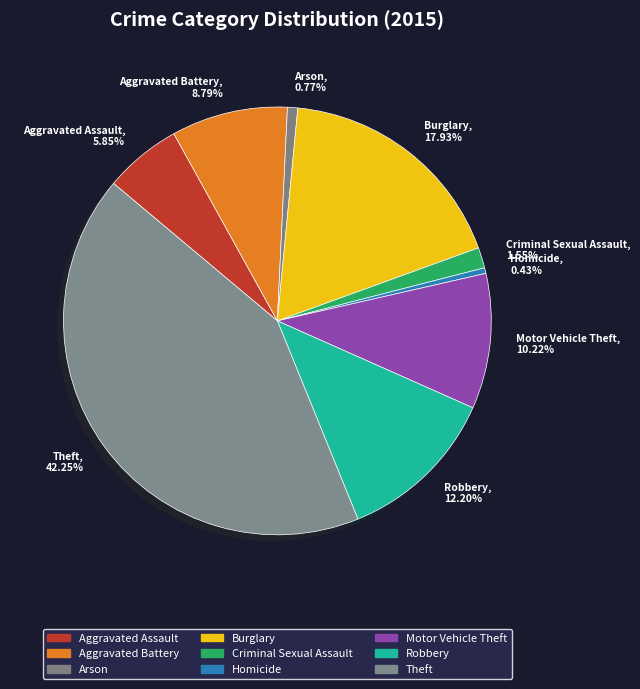

Combined, do Burglary, 17.93% and Aggravated Battery, 8.79% account for over 50%?

No